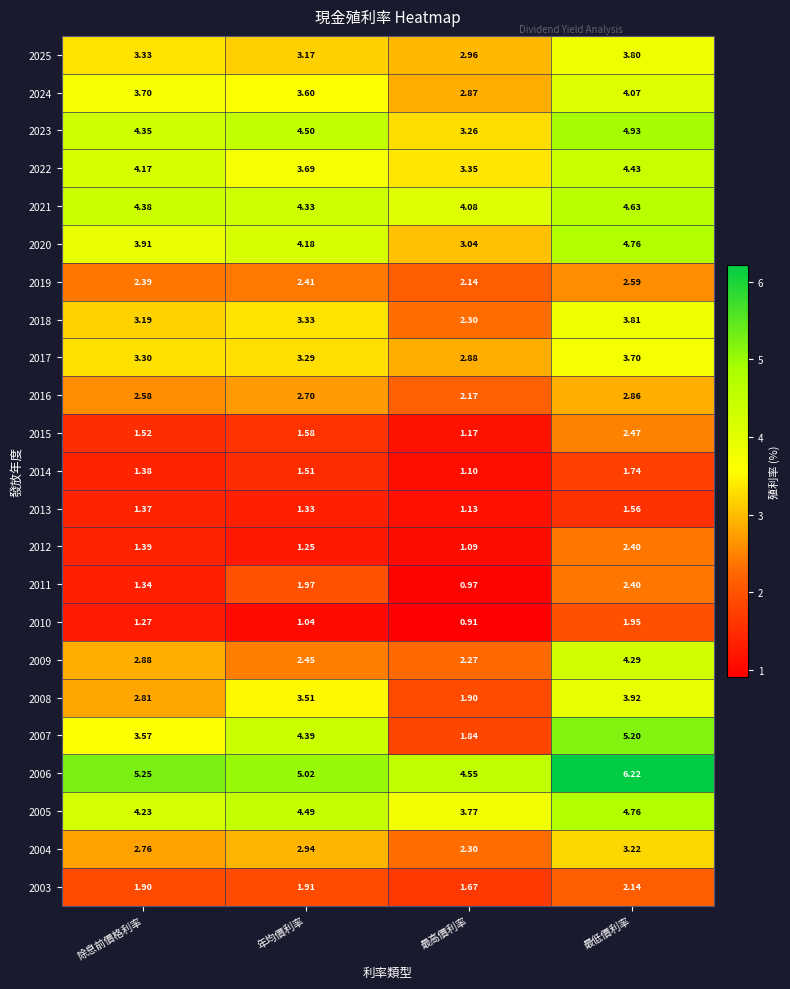

At which category is the sum across all series the highest?

最低價利率